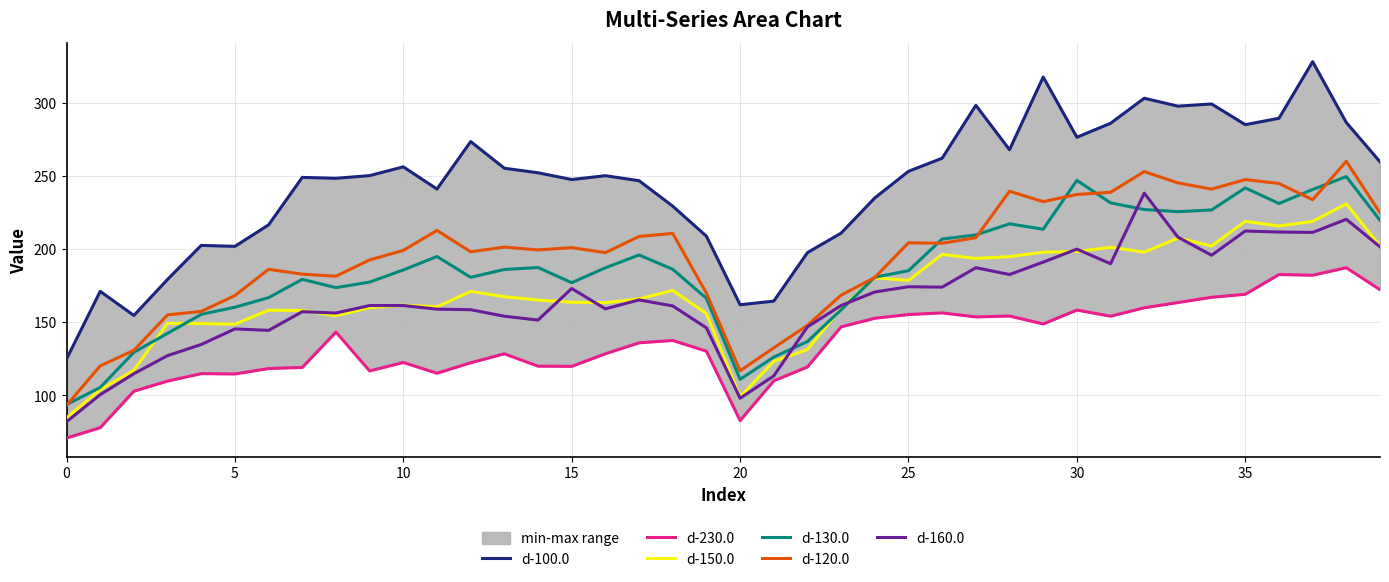

What is the value of the d-160.0 point at the 37th from the left?

211.6